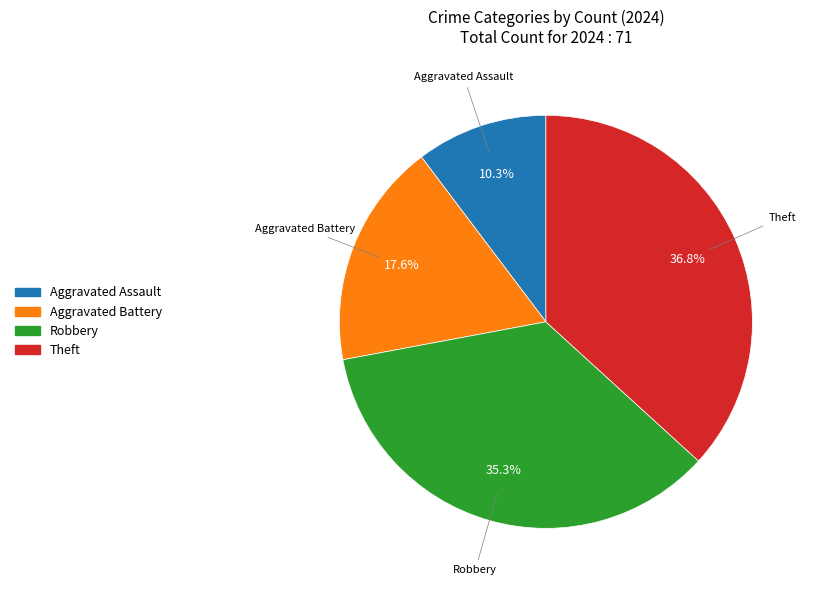

To the nearest percent, what is the difference between the largest and smallest slice percentages?

26%